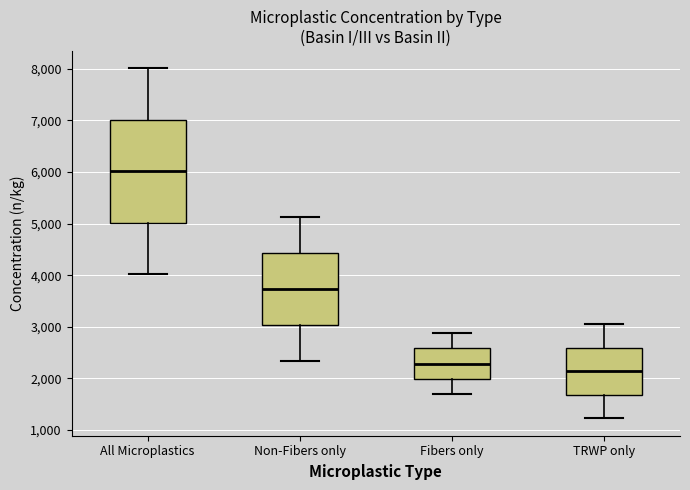

Reading left to right, transcribe this box plot: for each box, give where its median line is, the range the box spans, and where its two whiskers end, as read against the y-axis. The values are not printed on the chart, so give them approximately, as read against the axis.

All Microplastics: median 6000, box 5000 to 7000, whiskers 4000 to 8000
Non-Fibers only: median 3700, box 3000 to 4400, whiskers 2300 to 5100
Fibers only: median 2300, box 2000 to 2600, whiskers 1700 to 2900
TRWP only: median 2100, box 1700 to 2600, whiskers 1200 to 3000